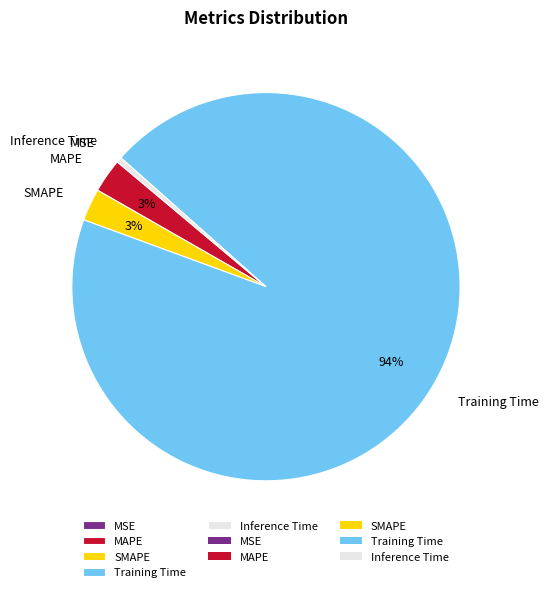

To the nearest percent, what portion does Training Time represent?

94%